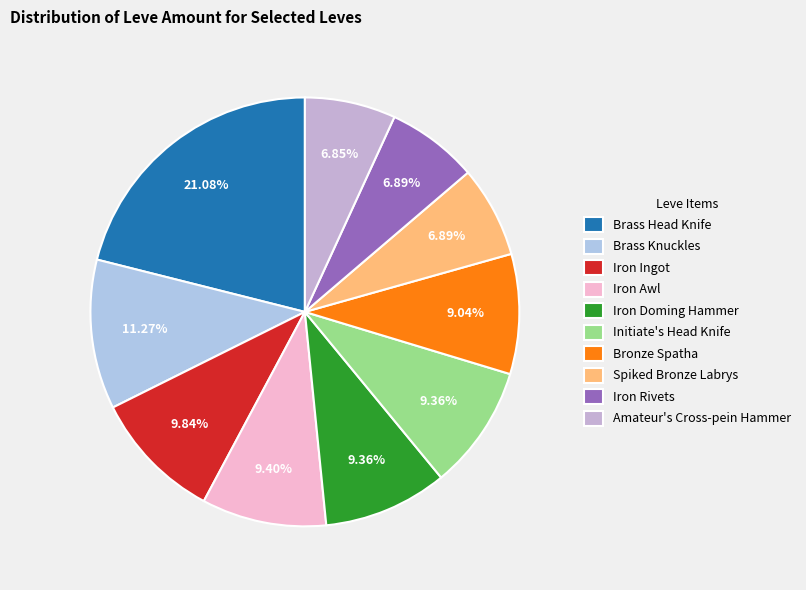

Does any single category account for the majority?

No